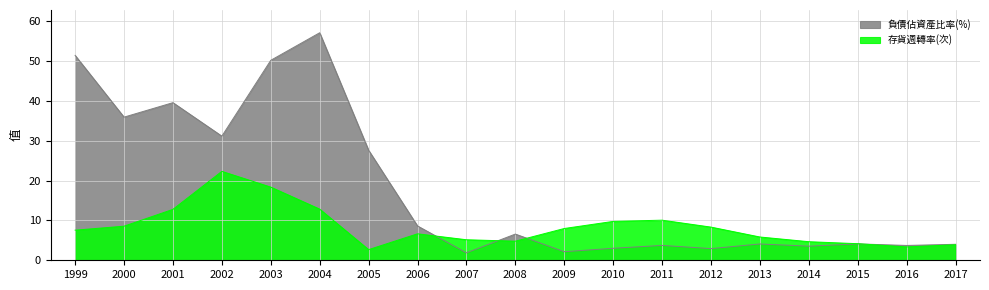

True or false: 存貨週轉率(次) and 負債佔資產比率(%) intersect in this chart.

True